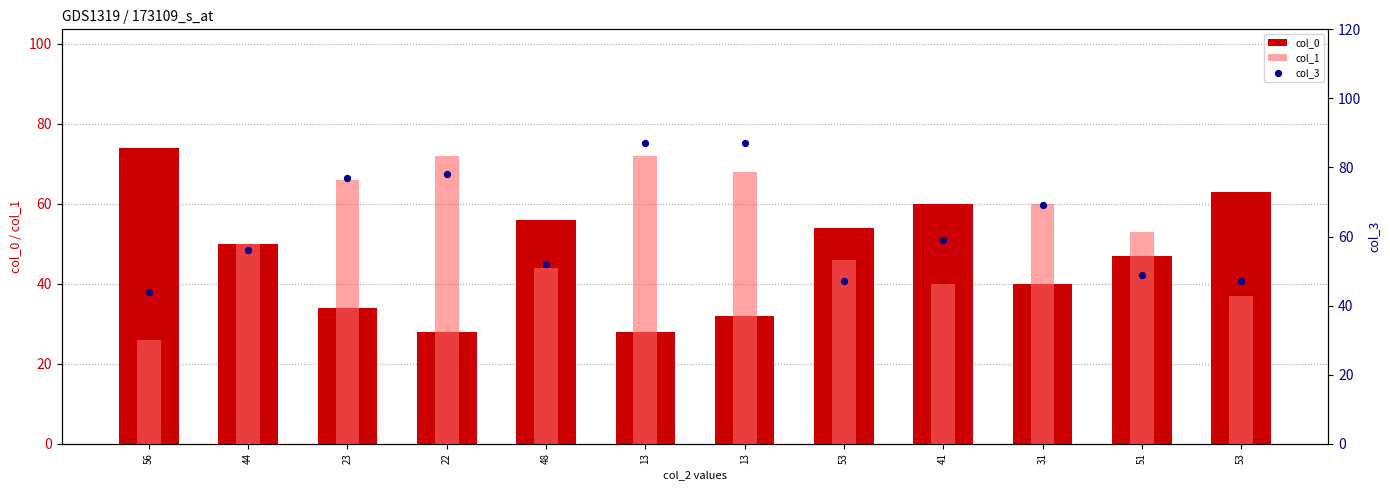

Which series has the largest total across all categories?

col_3